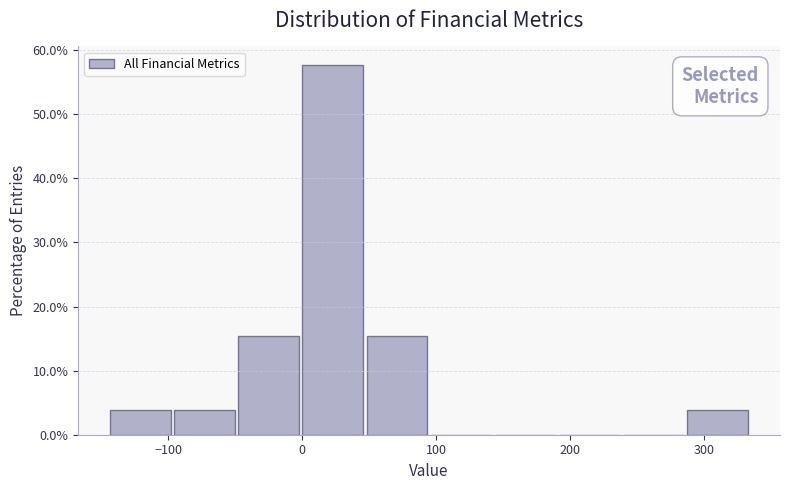

Reading left to right, list every bar in this chart as the range it spans on the x-axis followed by its height. Neither the bar edges nor the heights are printed on the chart, so give them approximately, as read against the axes.

-140 to -100: 4
-100 to -50: 4
-50 to 0: 15
0 to 50: 58
50 to 100: 15
100 to 140: 0
140 to 190: 0
190 to 240: 0
240 to 290: 0
290 to 340: 4